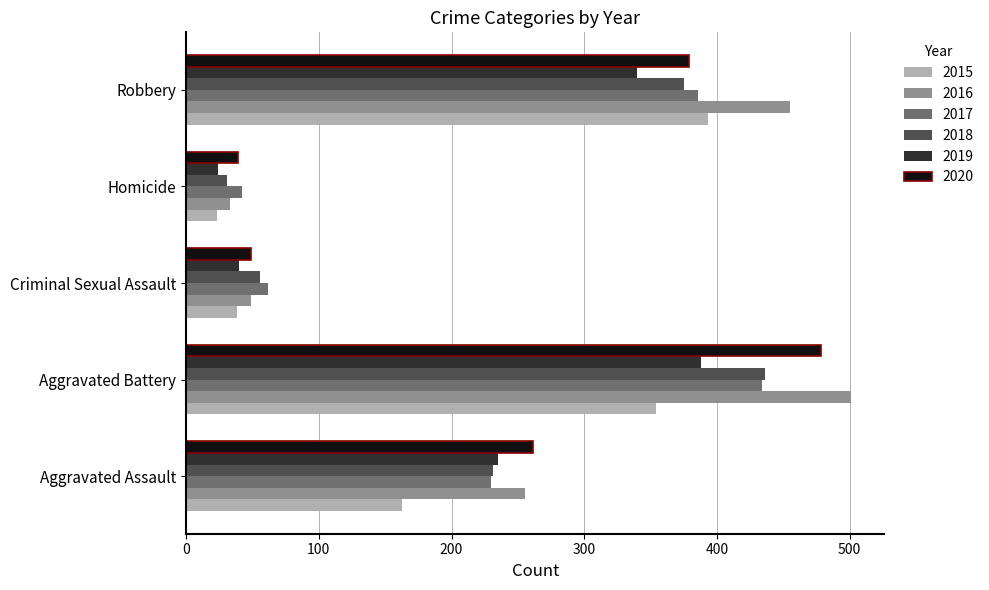

At which label is 2016 closest to 267?

Aggravated Assault